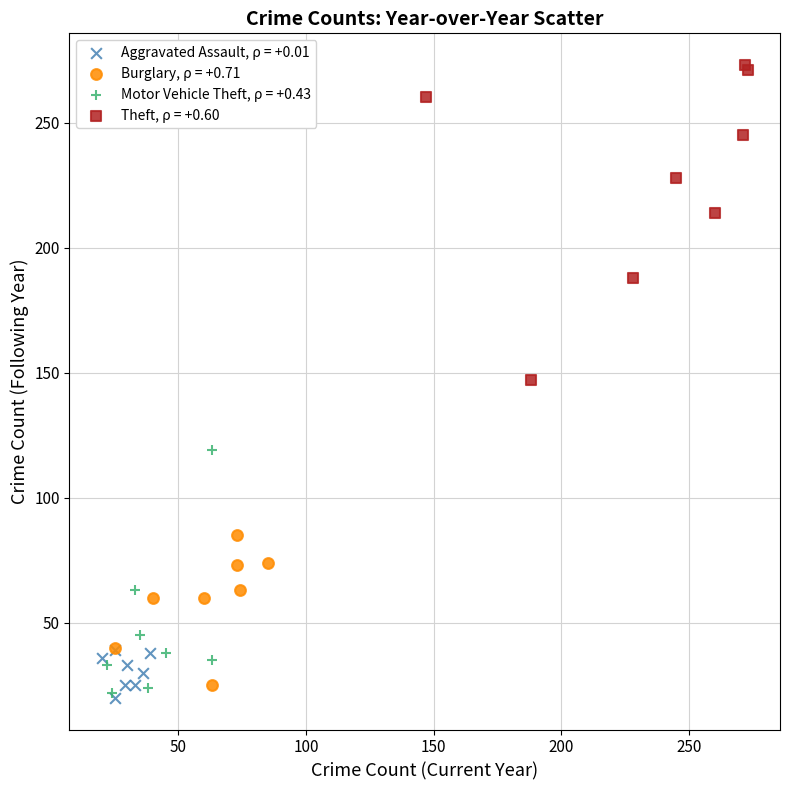

Which series reaches the maximum Y coordinate?

Theft, ρ = +0.60